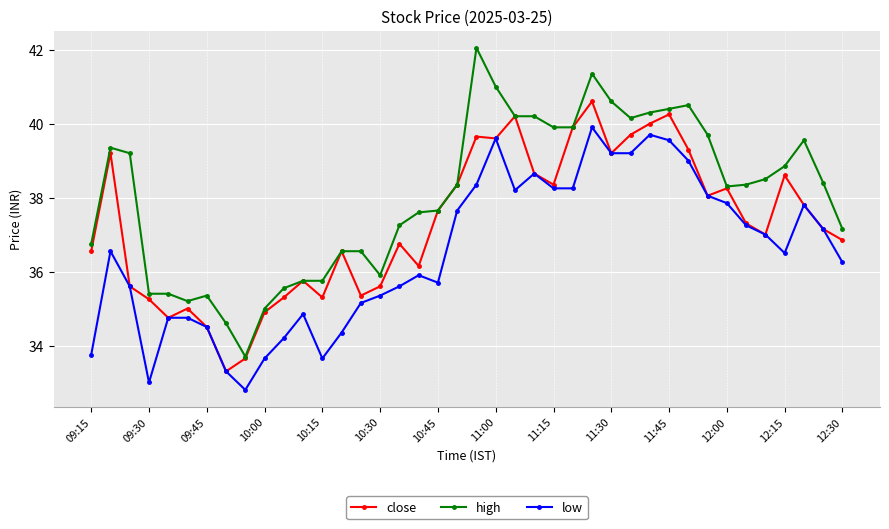

How many data points does each series have?

40